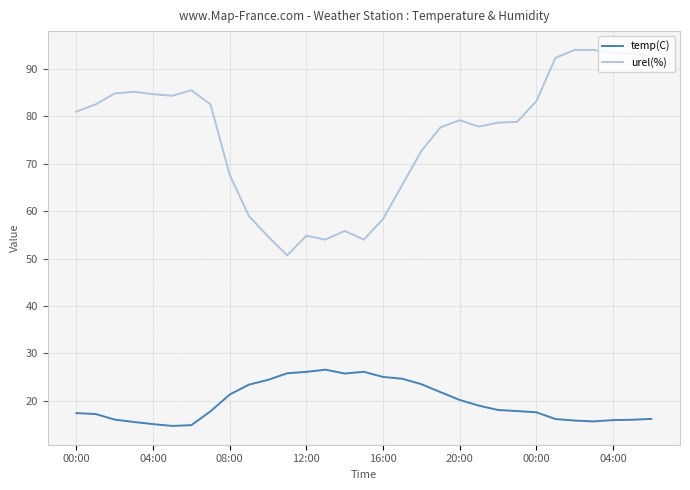

Which series has the largest range (max minus min)?

urel(%)